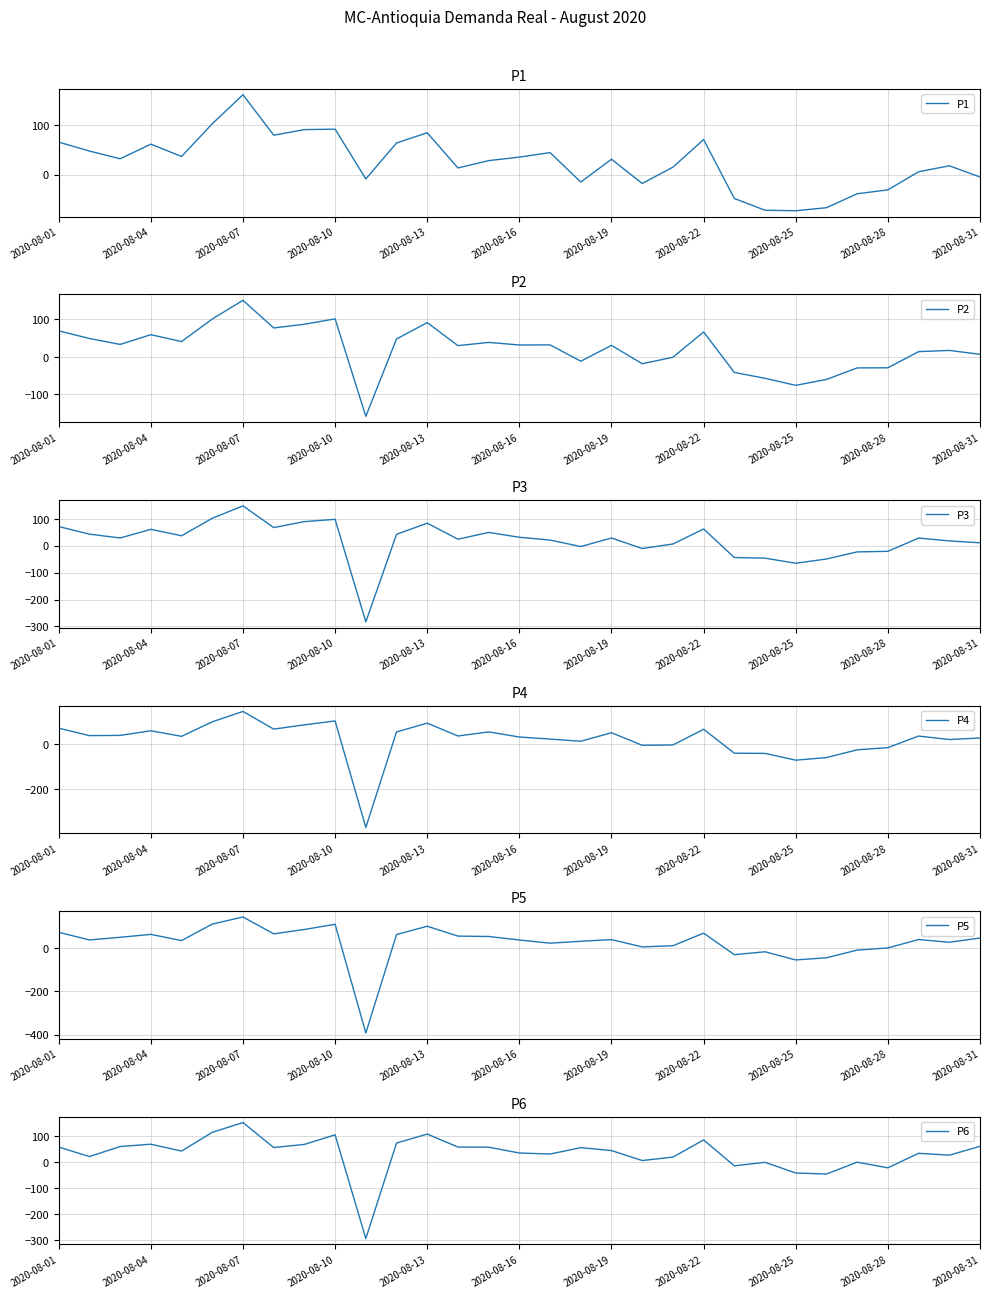

Is this an area chart (filled region under the line)?

No